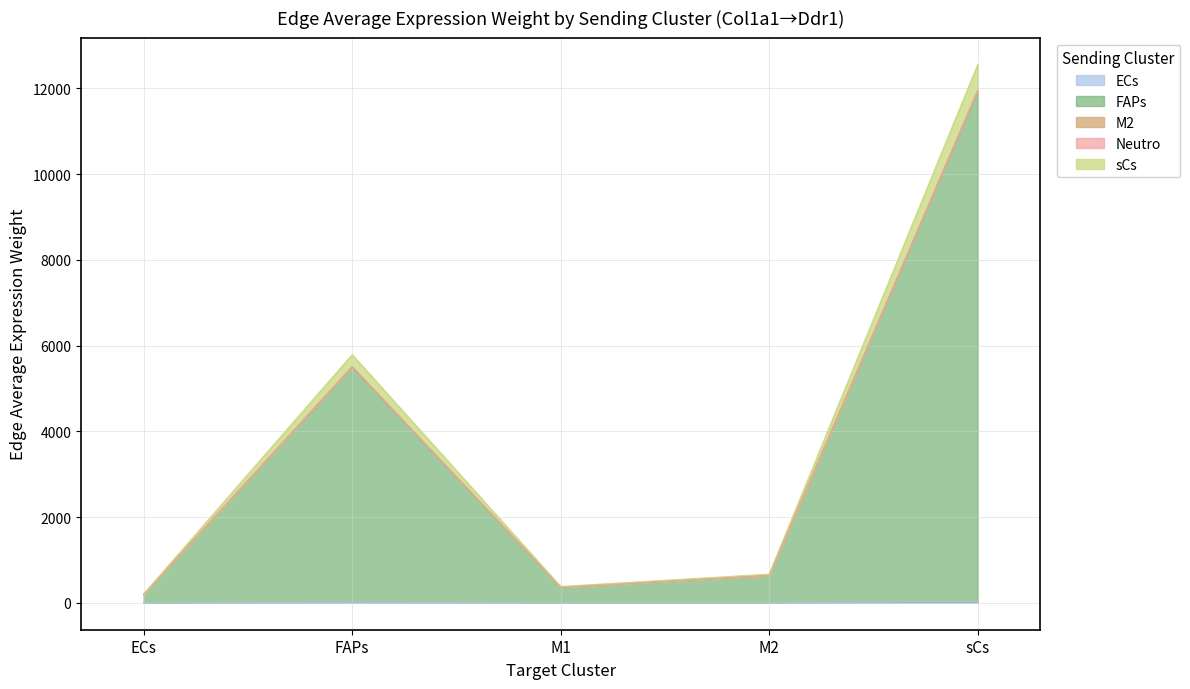

True or false: Edge average expression weight (FAPs sender) and Edge average expression weight (Neutro sender) cross at least once.

False